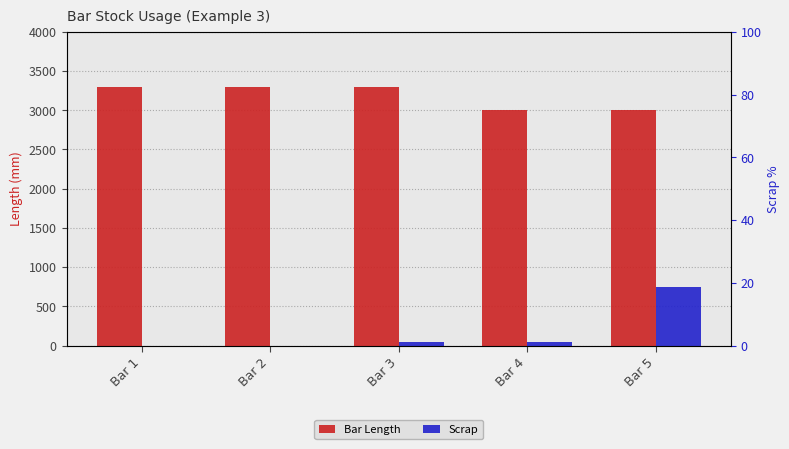

Which series has the largest total across all categories?

Bar Length